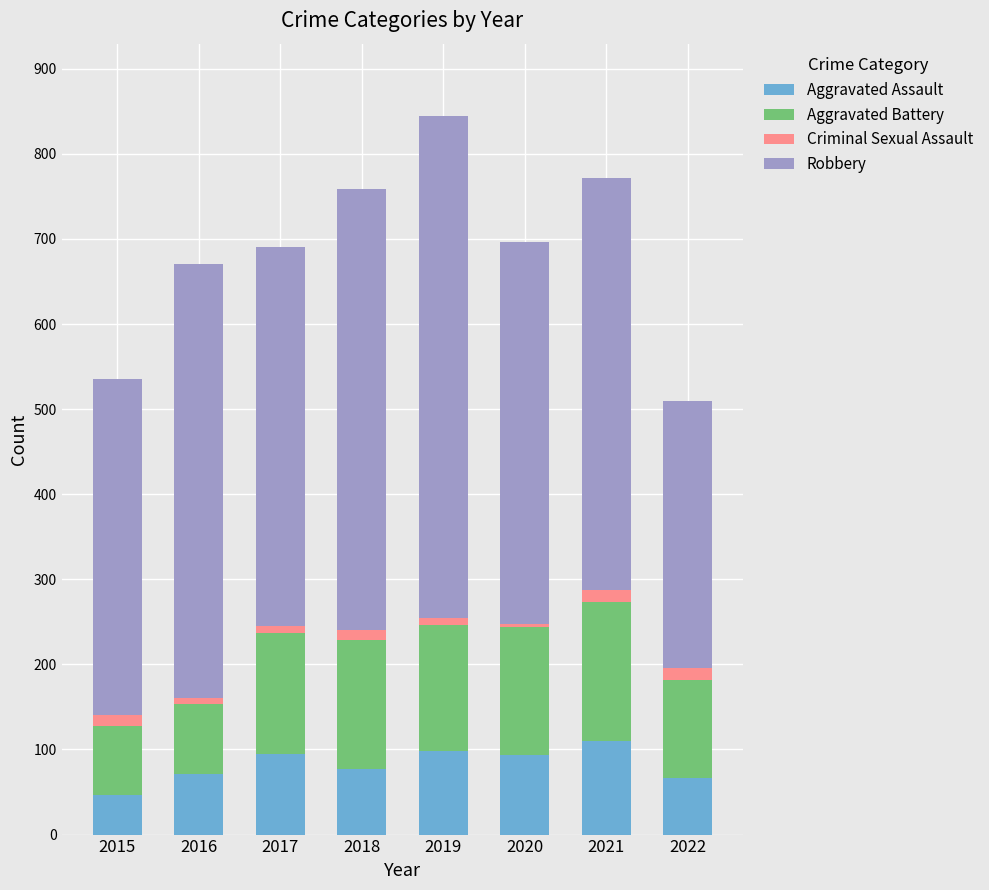

How many distinct data groups are displayed?

4